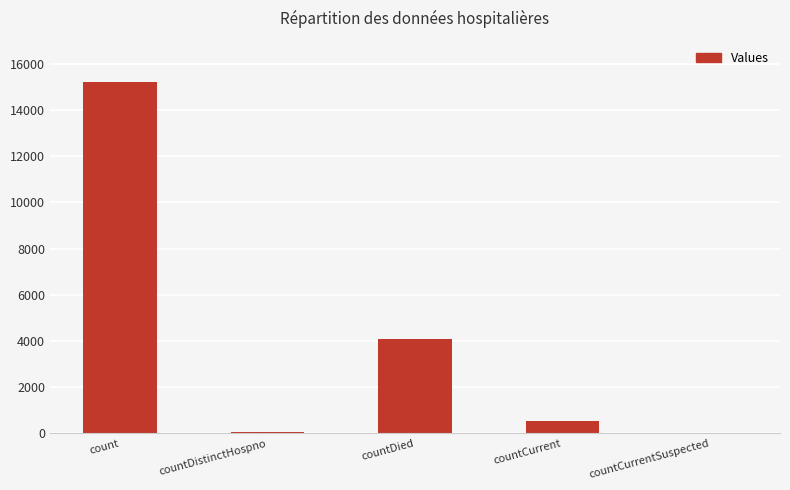

True or false: the data shows 15235 at count.

True